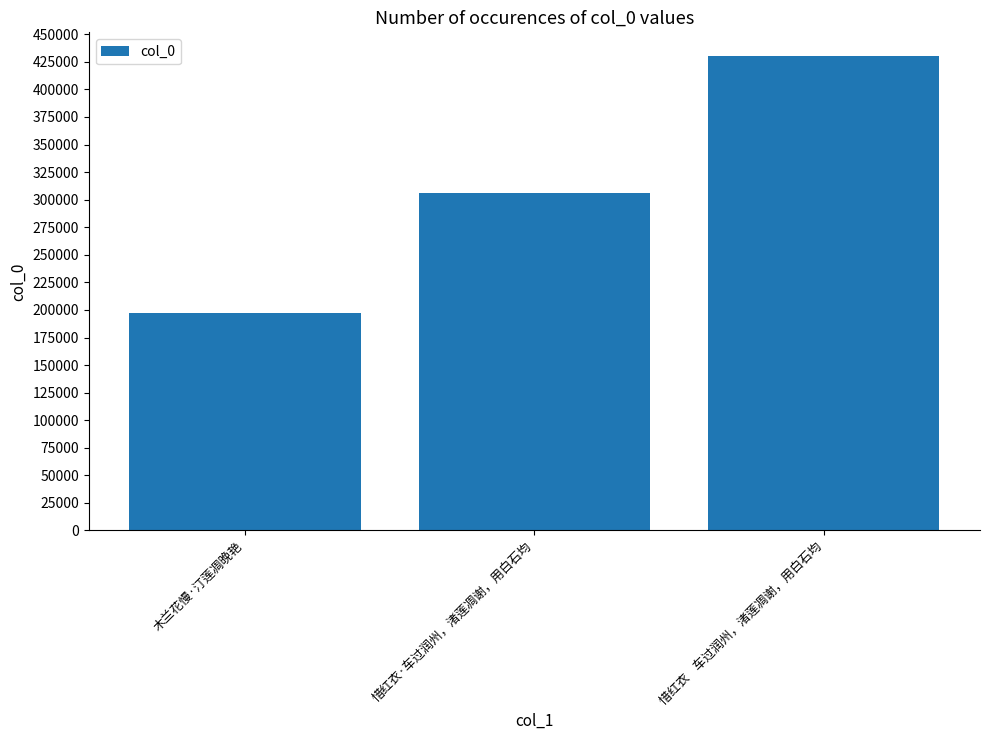

What is the label of the 3rd bar from the right?

木兰花慢·汀莲凋晚艳